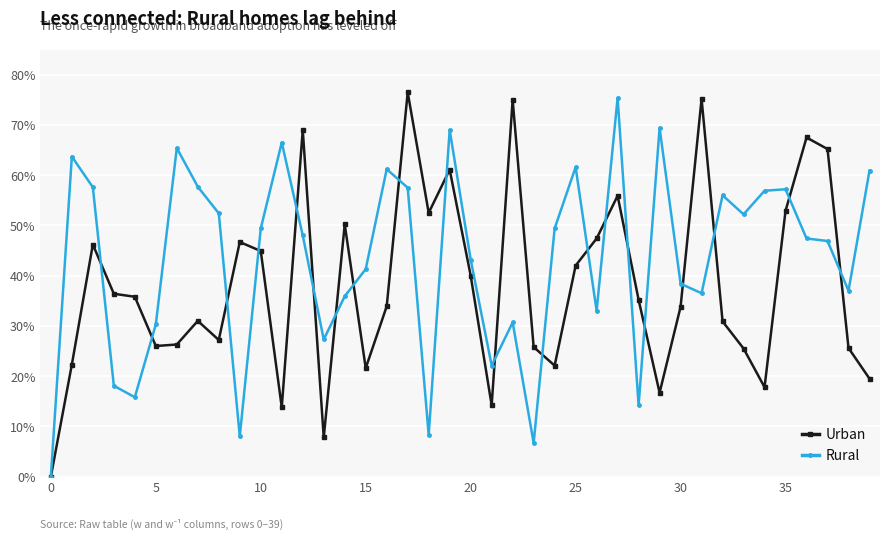

What is the value of the Urban point at the 4th from the left?

36.4